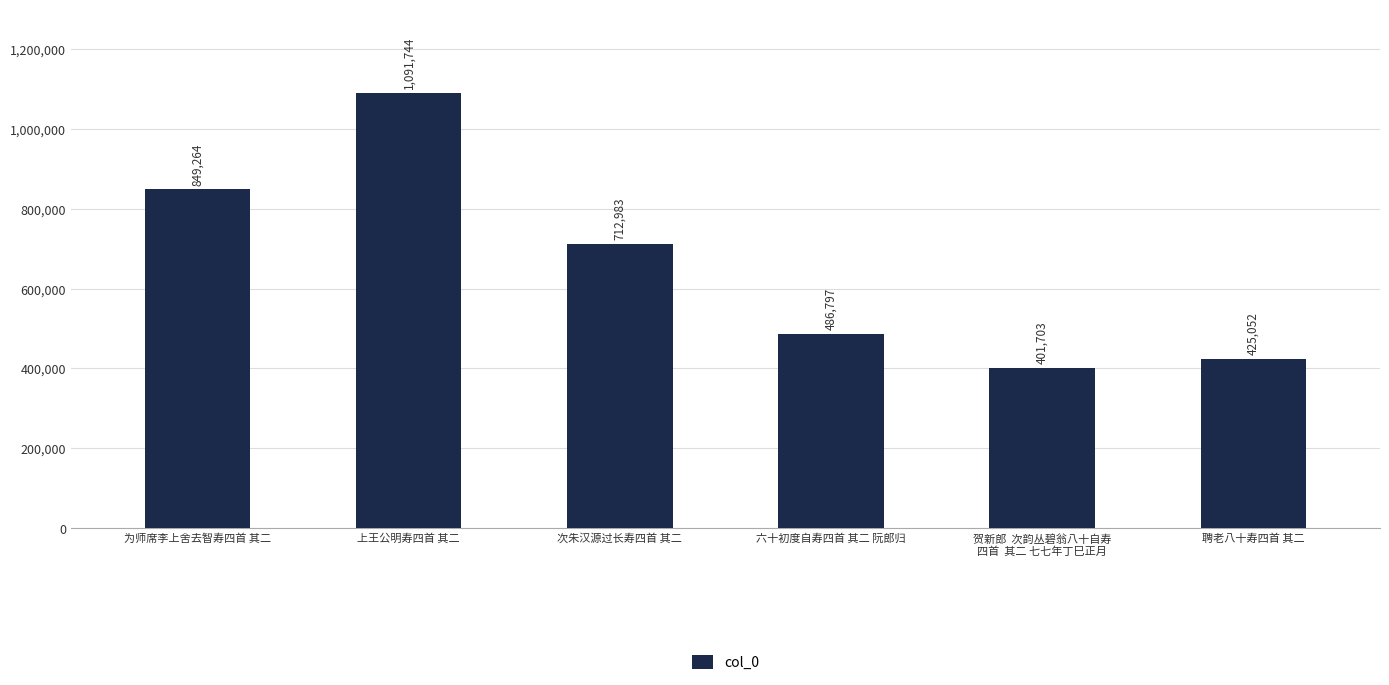

How many data points are less than 712983?

3